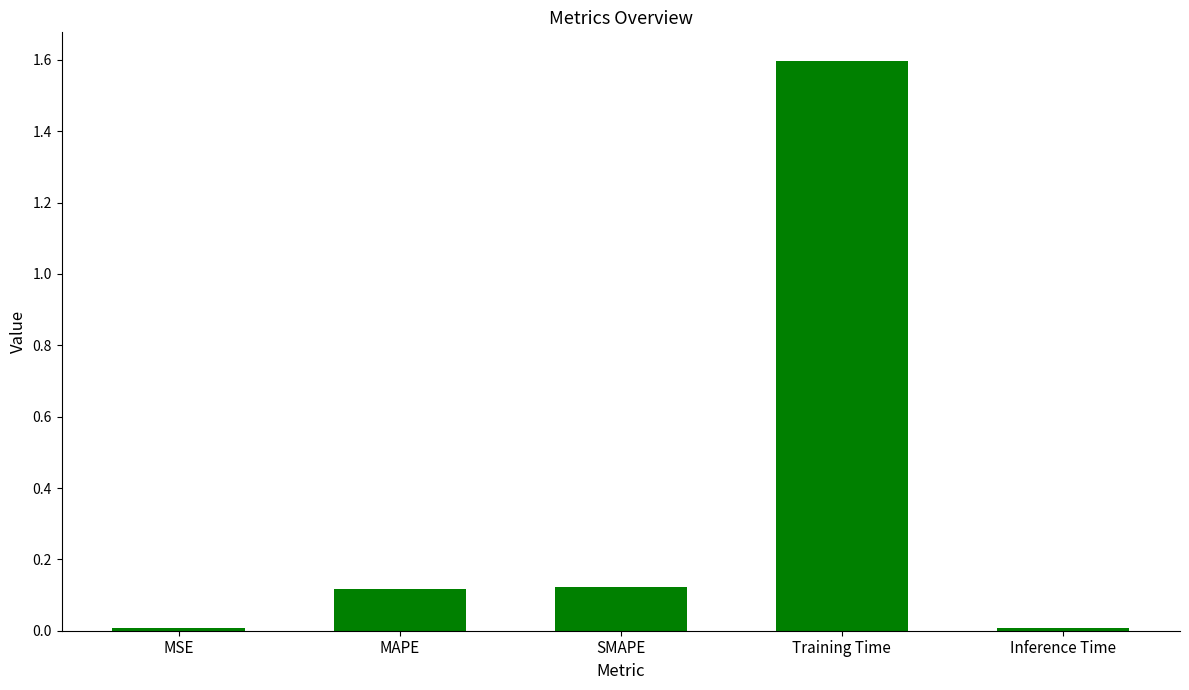

What value does the data have at Training Time?

1.6